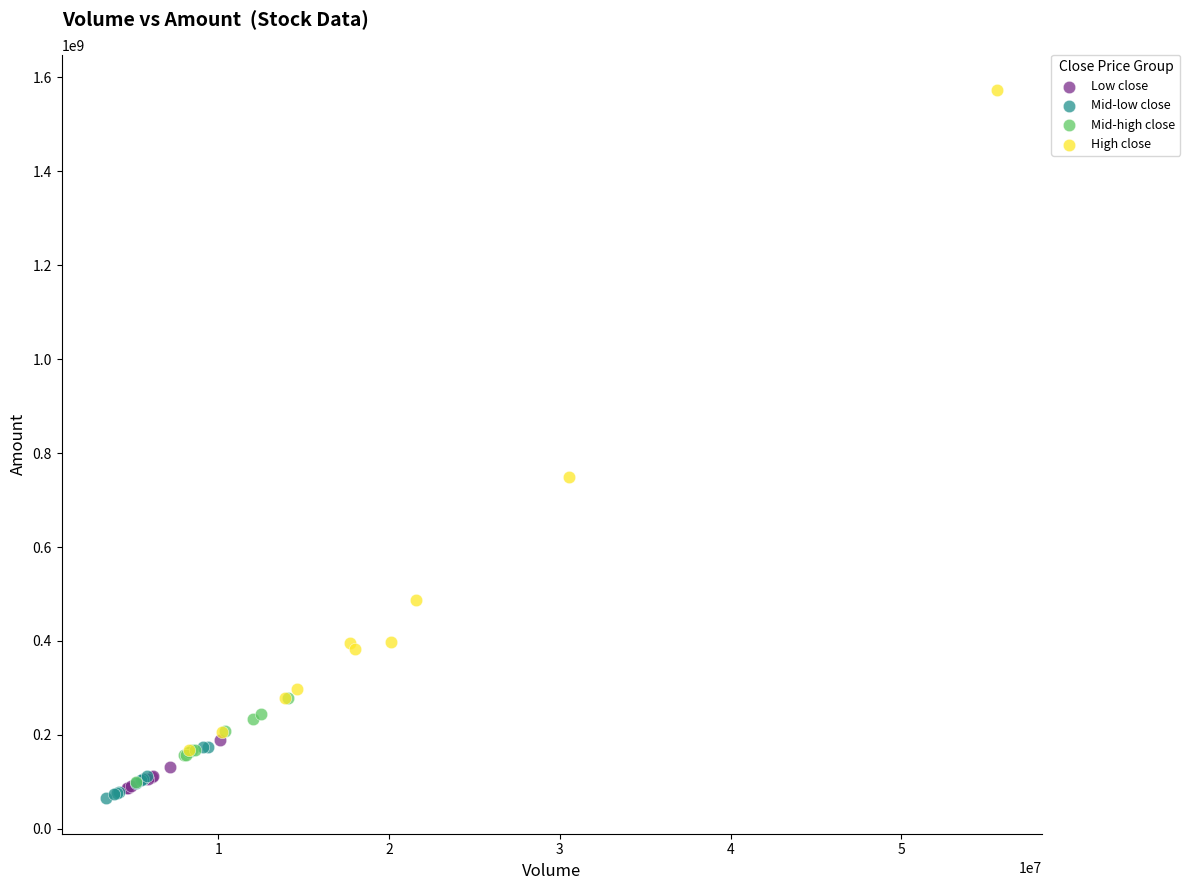

Which series contains the lowest Y value?

Mid-low close